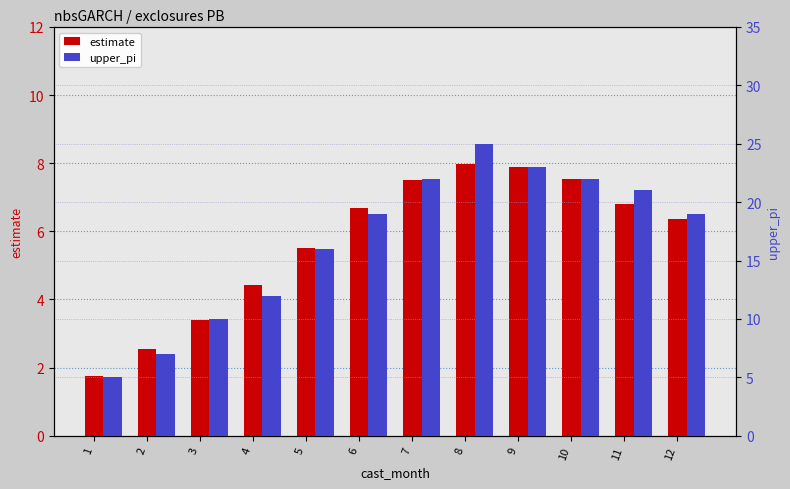

What is the difference between the maximum and minimum values in the upper_pi series?

20.0